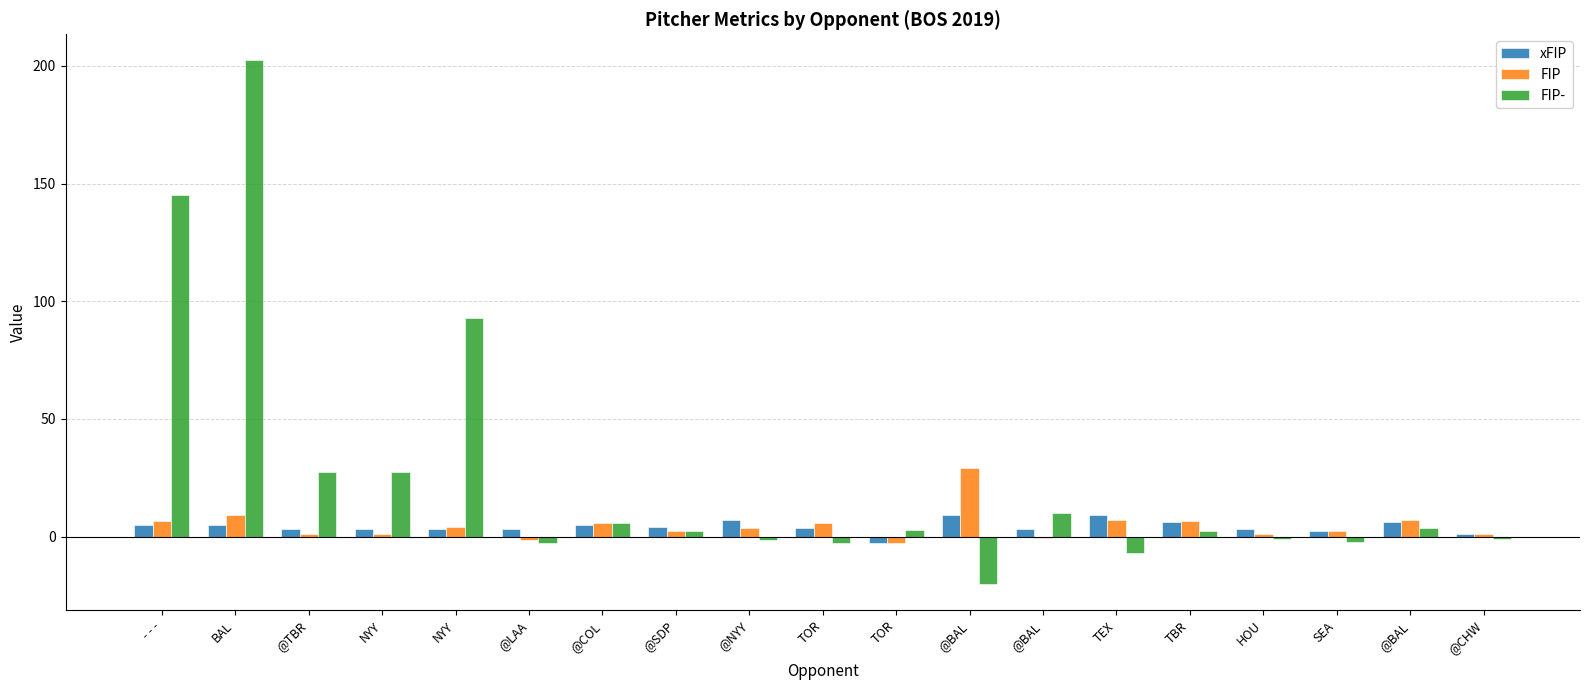

What are all the series names shown in the legend?

xFIP, FIP, FIP-